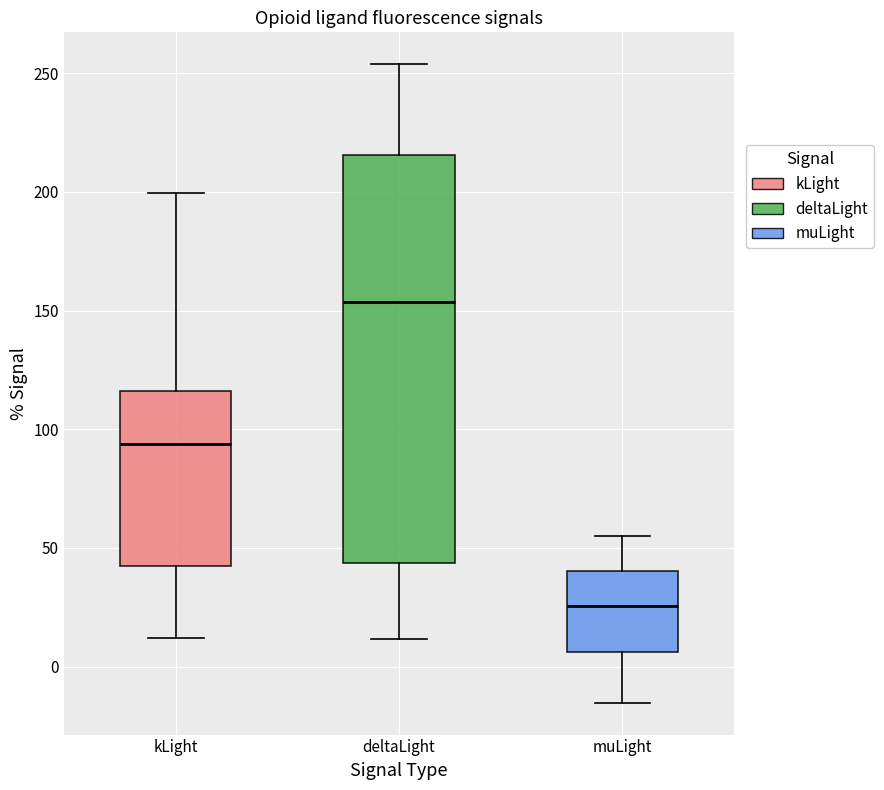

Comparing the boxes themselves (not the whiskers), which one is the tallest?

deltaLight